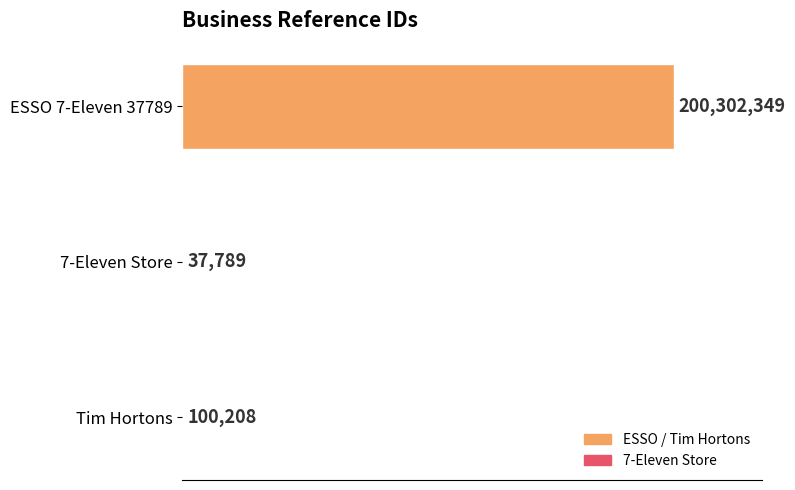

Are the bars horizontal?

Yes